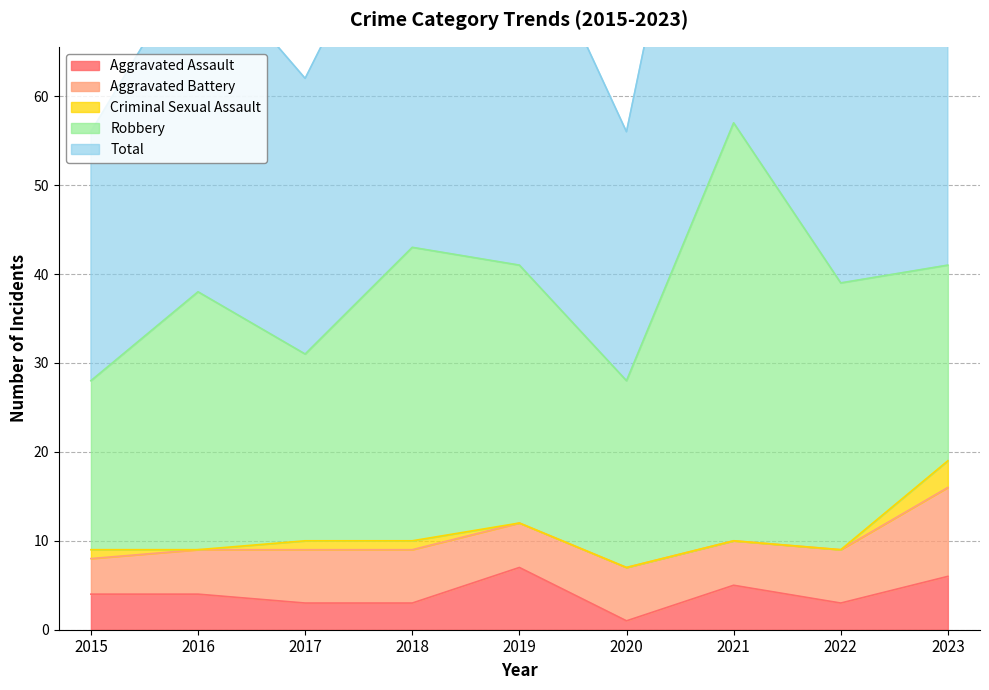

Is it true that Aggravated Assault equals 2 at 2022?

False